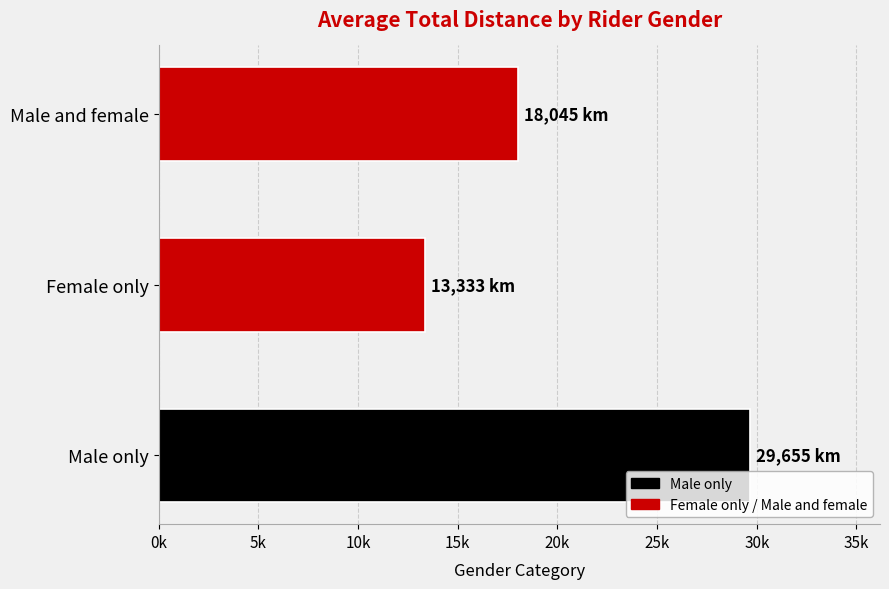

Does the chart contain any negative values?

No